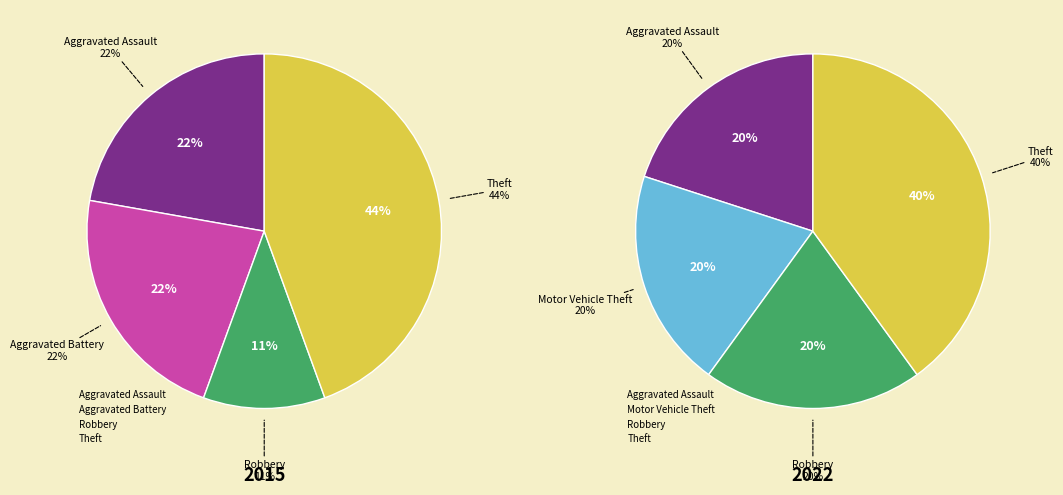

How many slices are in this pie chart?

5